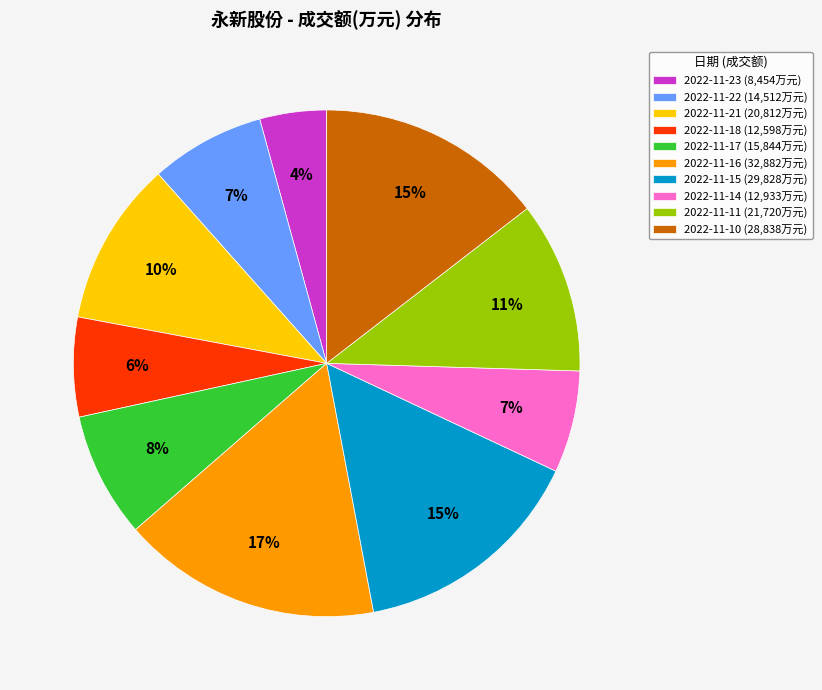

Combined, do 2022-11-22 and 2022-11-17 account for over 50%?

No